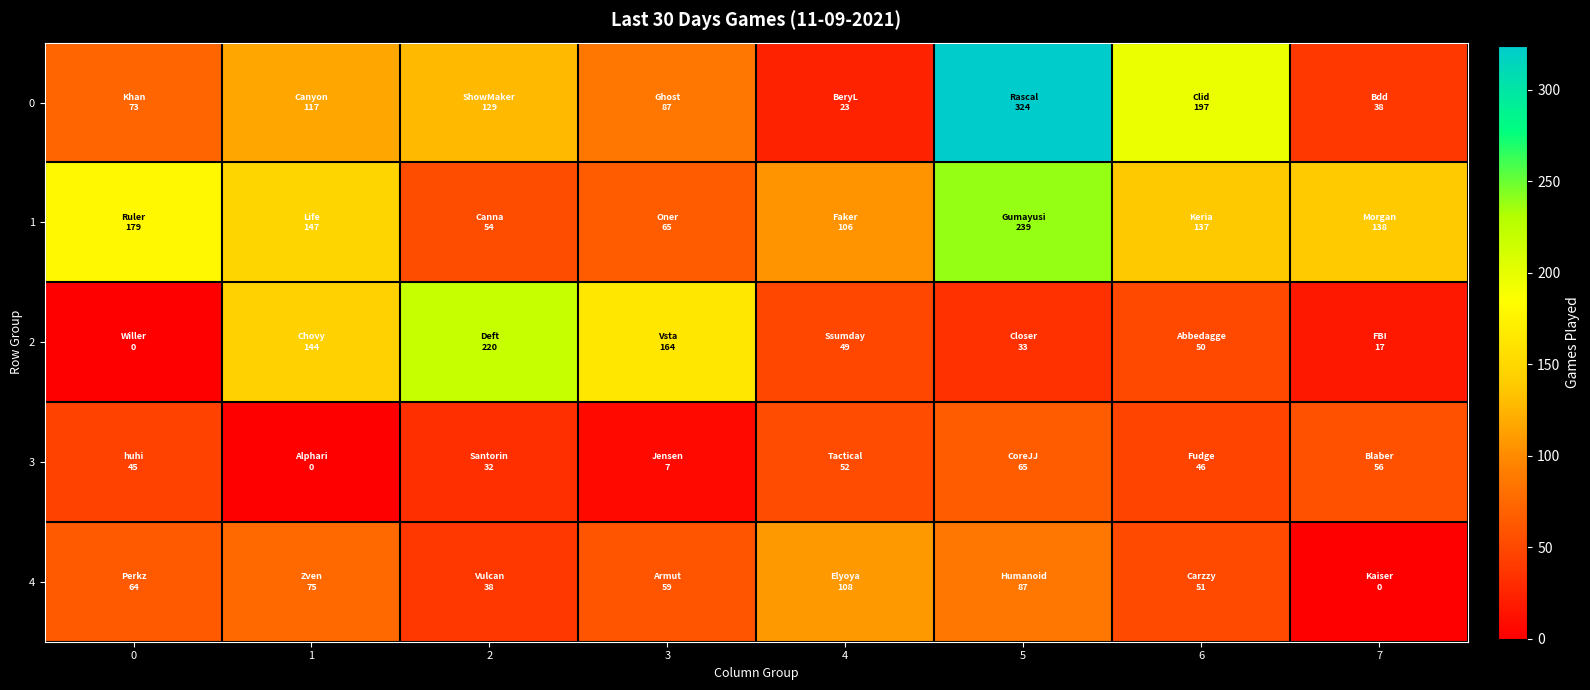

What is the difference between the maximum and second lowest values in the 2 series?

203